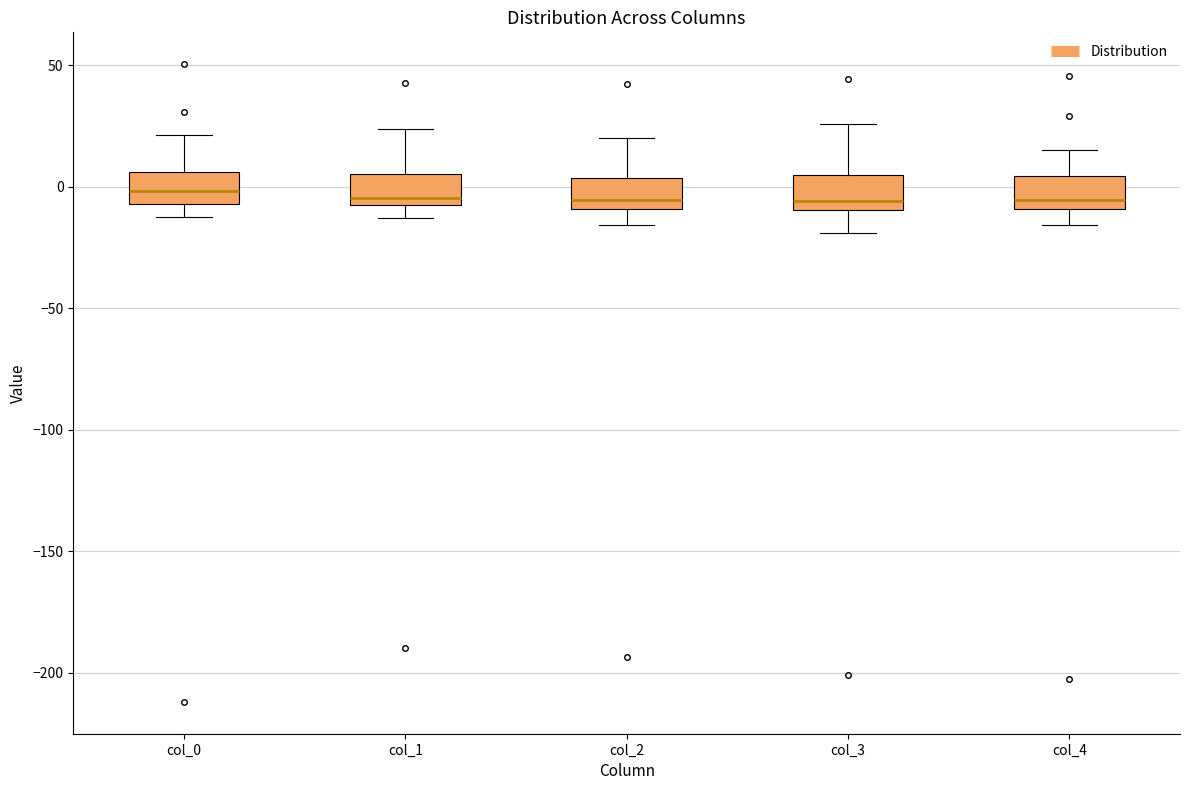

Reading left to right, read every box against the y-axis: the position of its median line, the range the box covers, and the ends of its whiskers. The values are not printed on the chart, so give them approximately, as read against the axis.

col_0: median 0, box -5 to 5, whiskers -10 to 20
col_1: median -5 (just above the box's lower edge), box -5 to 5, whiskers -15 to 25
col_2: median -5, box -10 to 5, whiskers -15 to 20
col_3: median -5, box -10 to 5, whiskers -20 to 25
col_4: median -5, box -10 to 5, whiskers -15 to 15